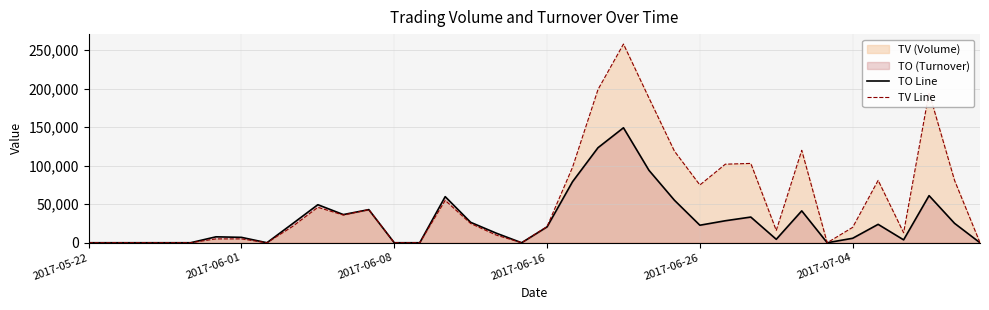

Does the chart have visible grid lines?

Yes